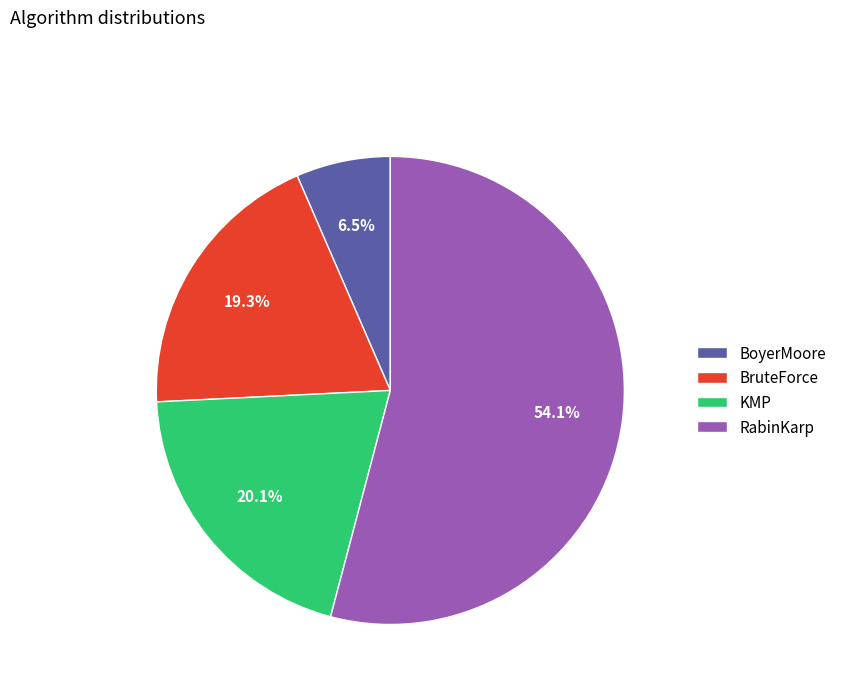

Combined, do BruteForce and KMP account for over 50%?

No